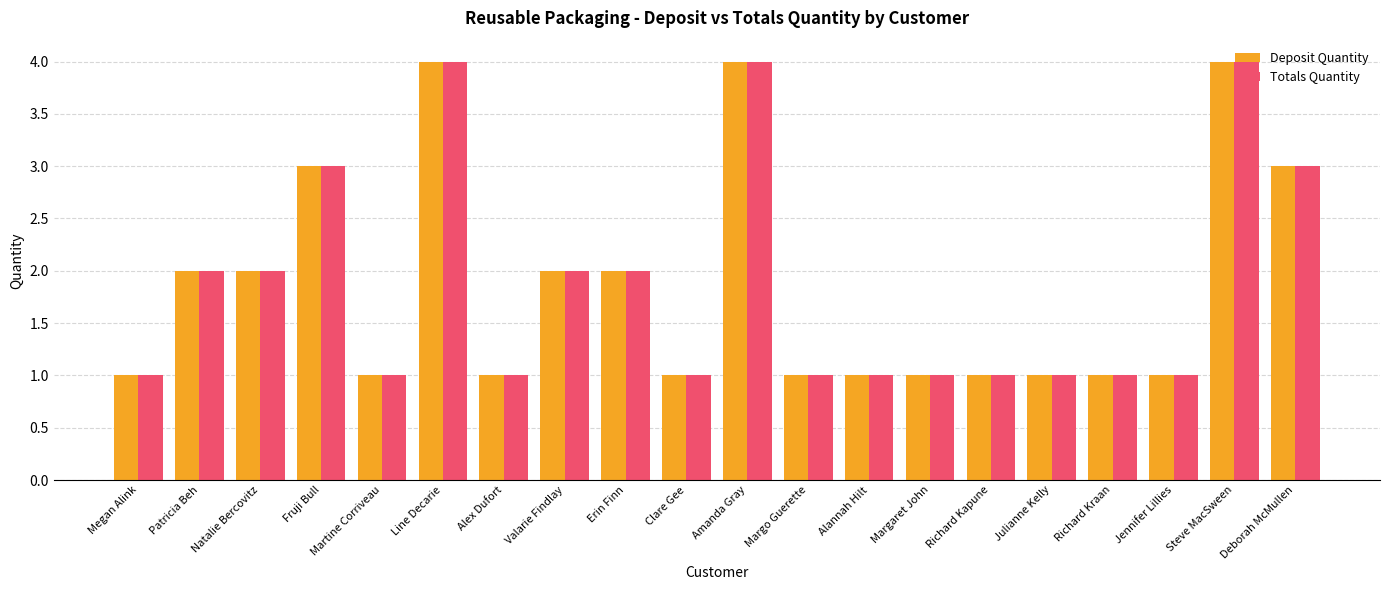

How many categories are shown in the chart?

20